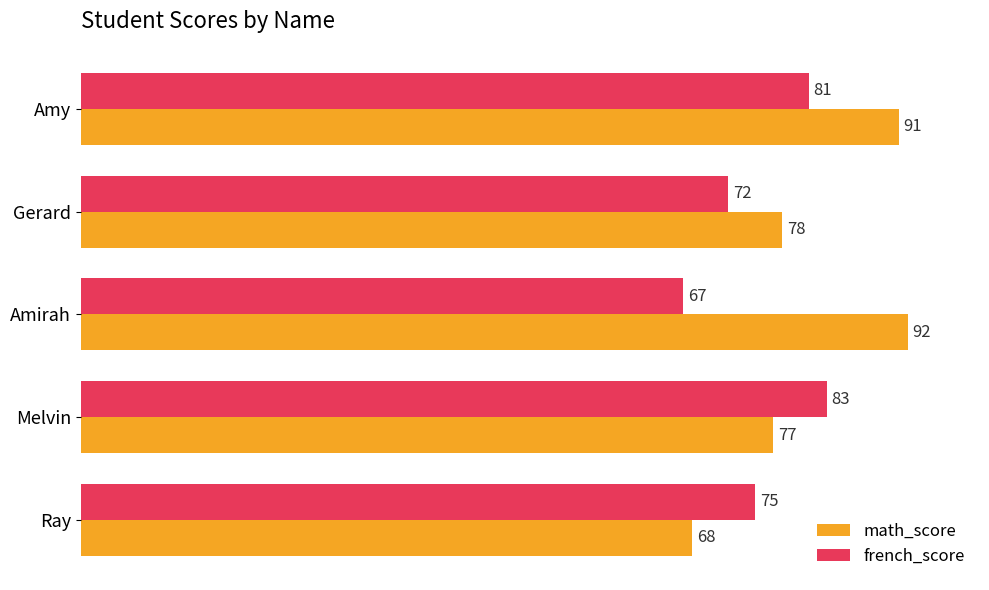

What is the difference between the maximum and minimum values in the french_score series?

16